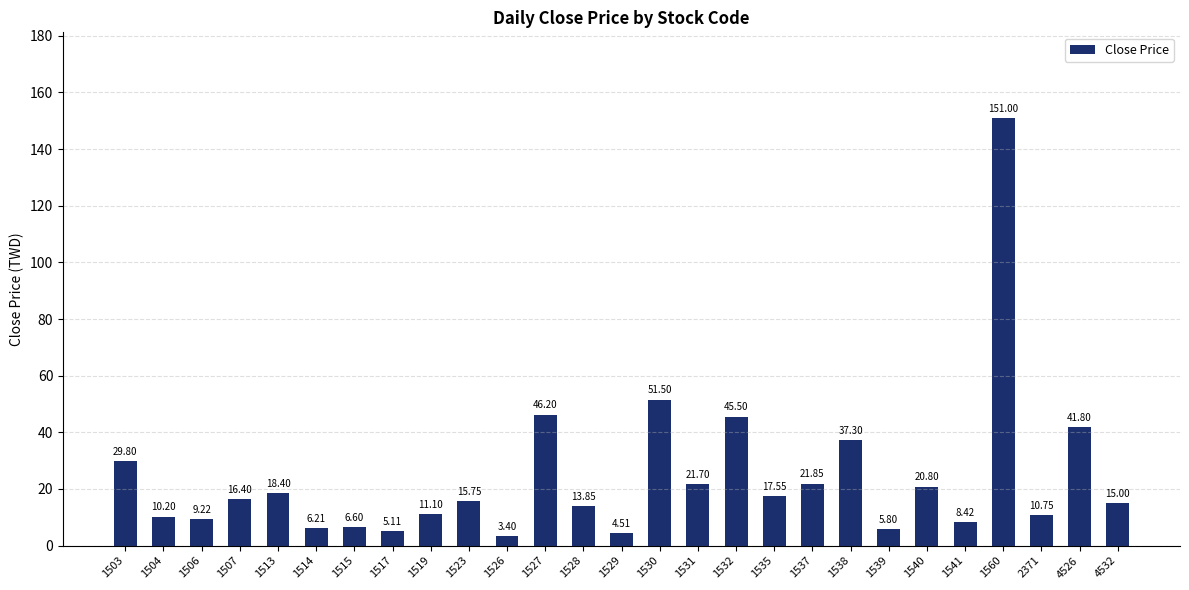

Count the number of categories in the chart.

27